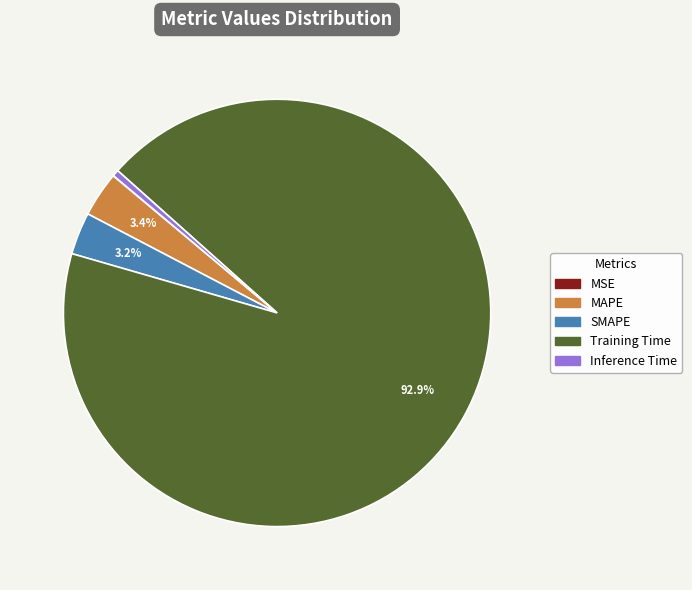

What is the largest slice in the pie chart?

Training Time